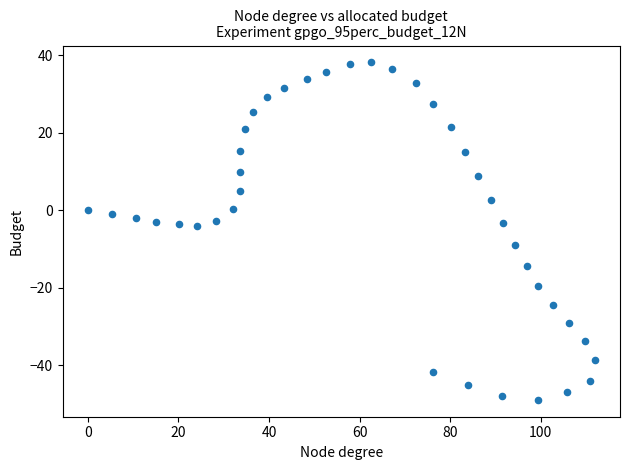

What is the range of Y values (max minus min)?

87.1